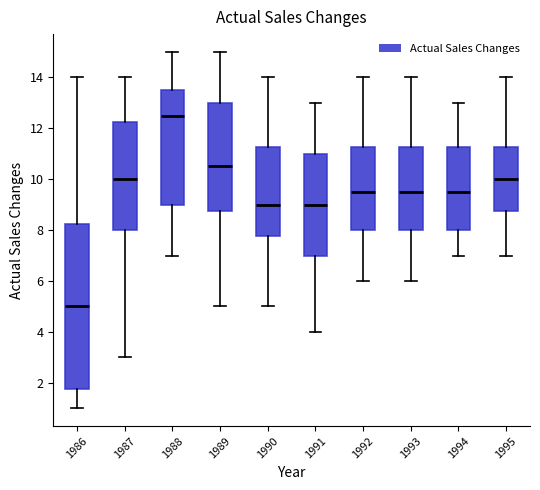

Which box's median line is the lowest?

1986